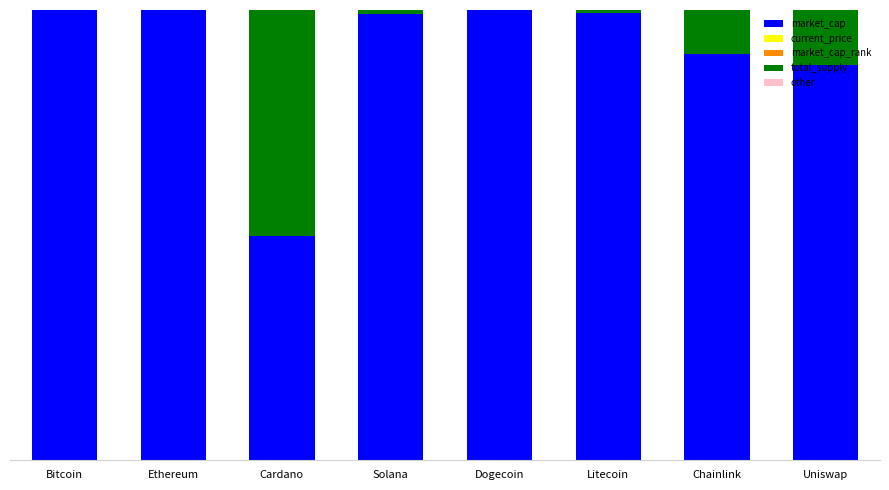

List the labels in order of total_supply value, largest first.

Cardano, Uniswap, Chainlink, Solana, Litecoin, Bitcoin, Ethereum, Dogecoin